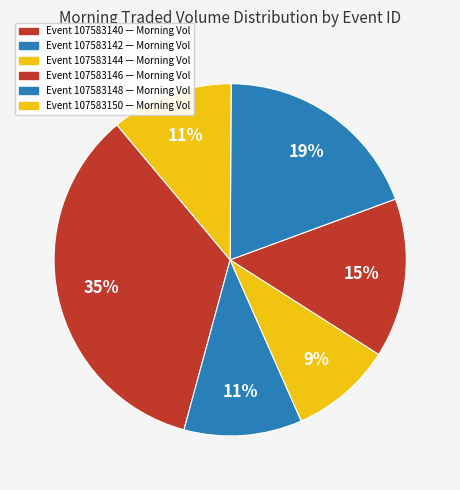

Is there any slice that represents more than half of the pie?

No